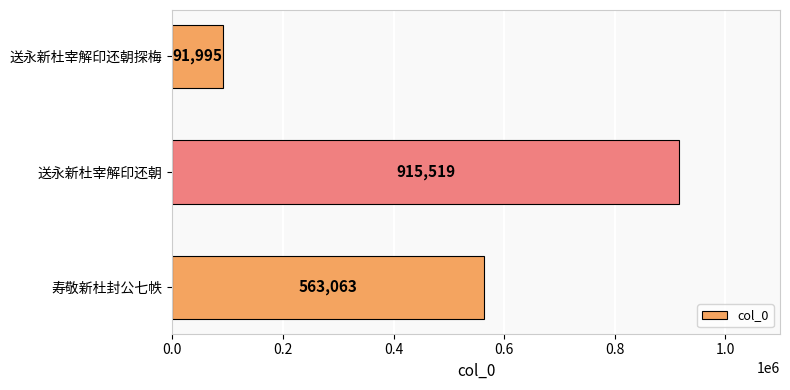

What is the maximum value shown in the chart?

915519